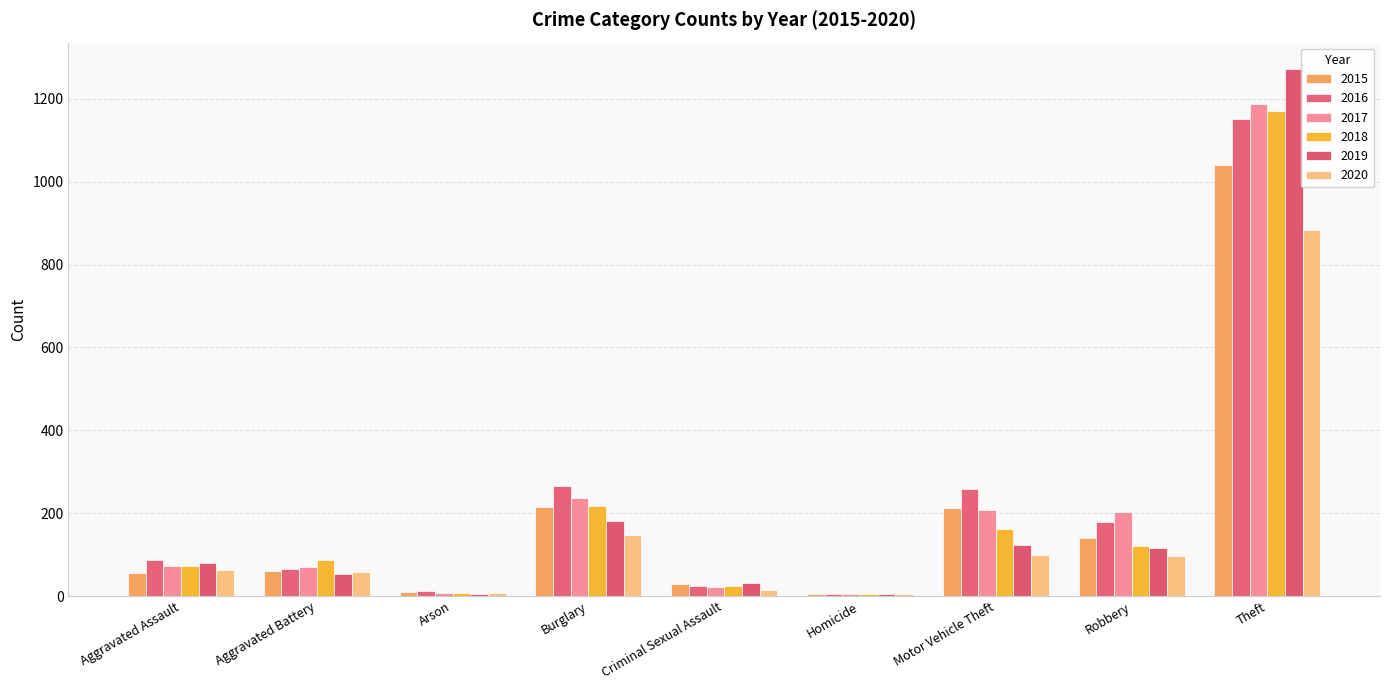

How many groups of bars are there?

9